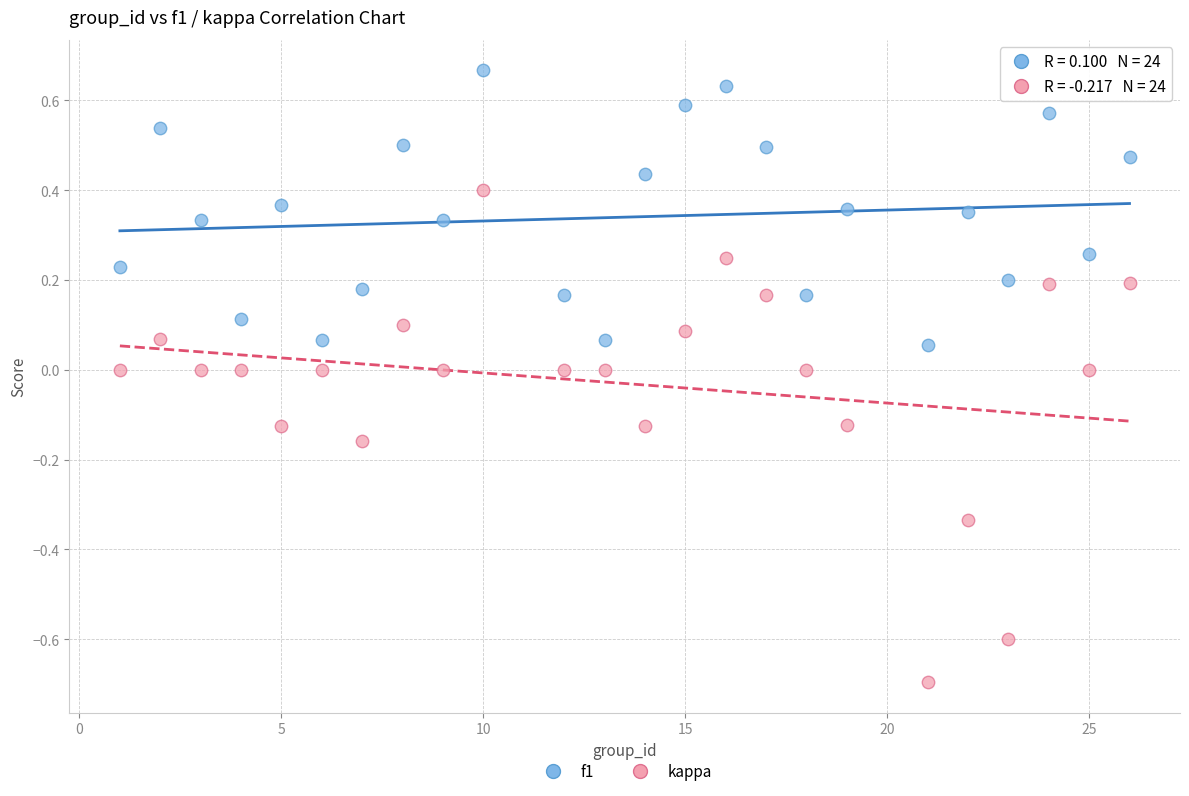

What are all the series names shown in the legend?

f1, kappa